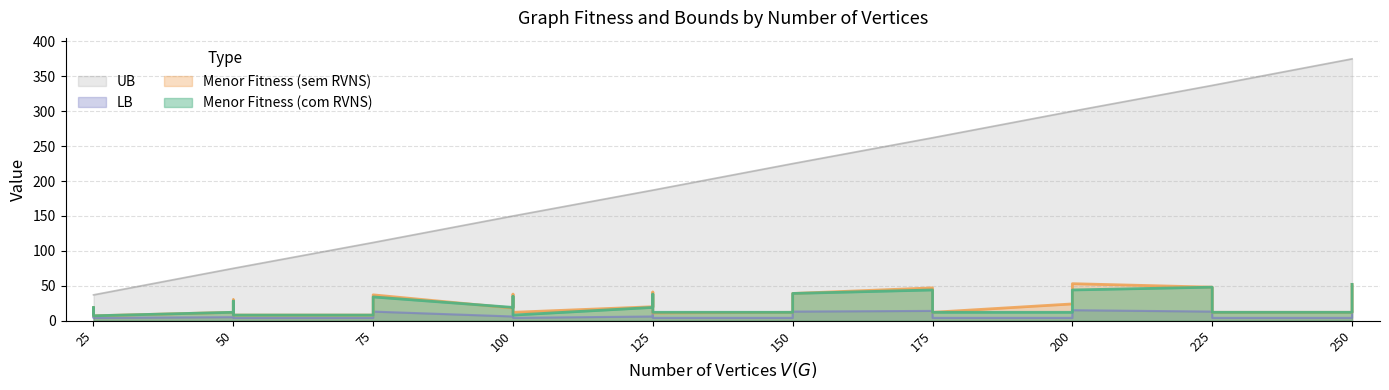

What is the difference between the maximum and minimum values in the UB series?

338